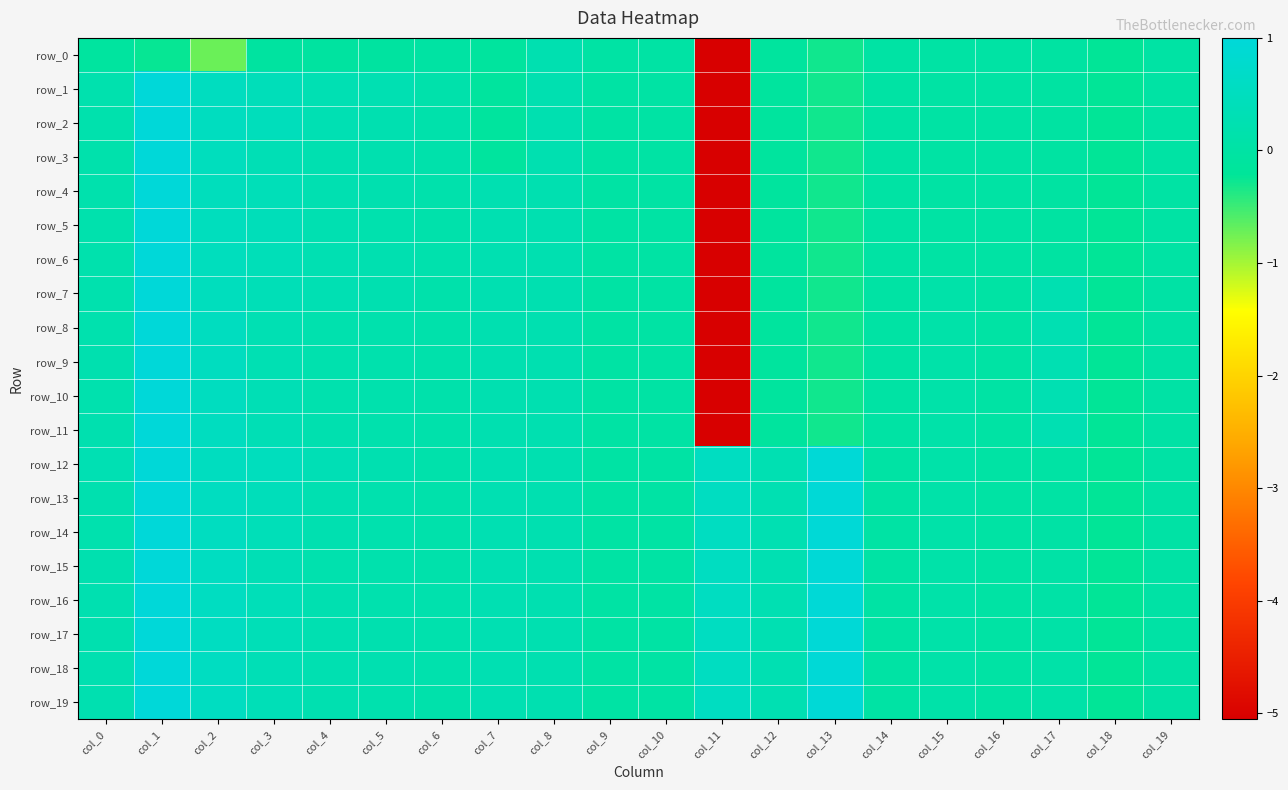

Where is row_10 nearest to the value -2?

col_13